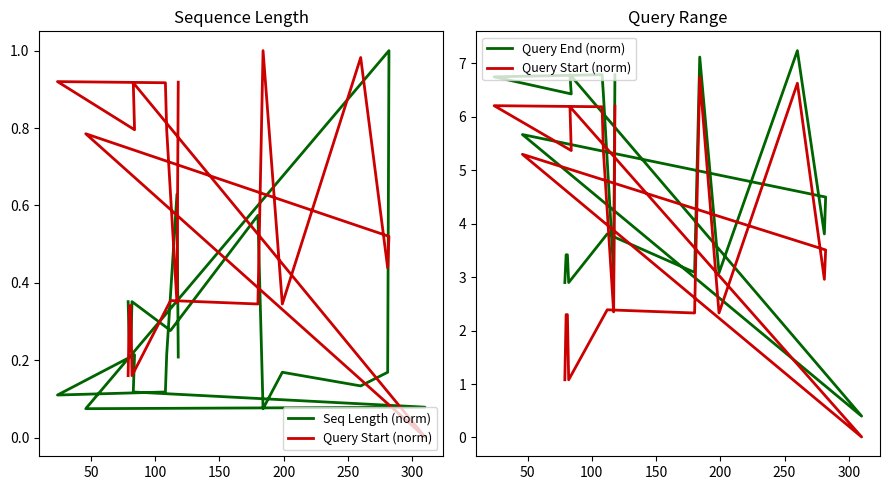

True or false: Query End (norm) and Seq Length (norm) intersect in this chart.

False